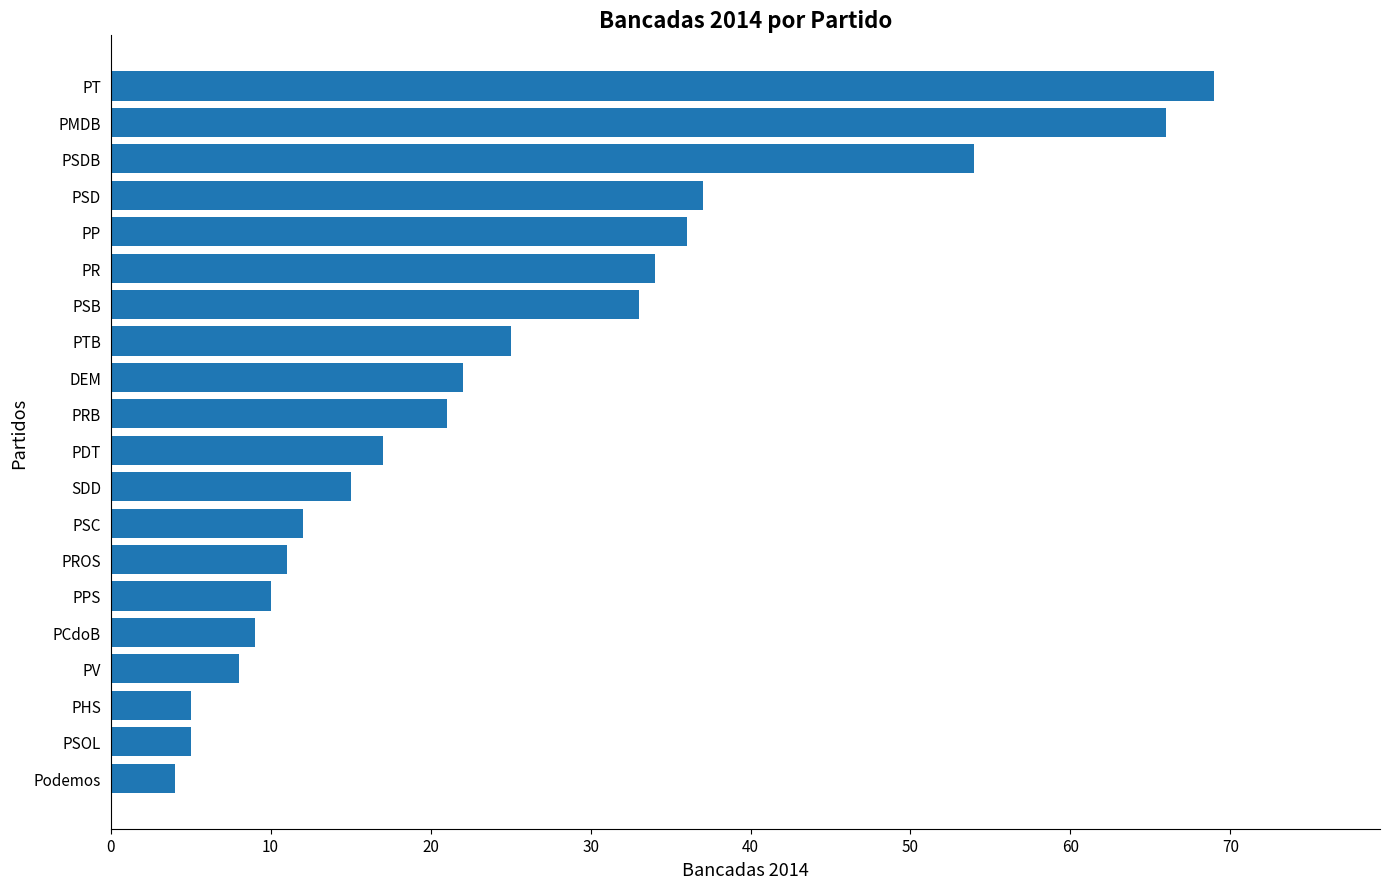

Reading bottom to top, list all the values displayed in this chart.

Podemos=4	PSOL=5	PHS=5	PV=8	PCdoB=9	PPS=10	PROS=11	PSC=12	SDD=15	PDT=17	PRB=21	DEM=22	PTB=25	PSB=33	PR=34	PP=36	PSD=37	PSDB=54	PMDB=66	PT=69